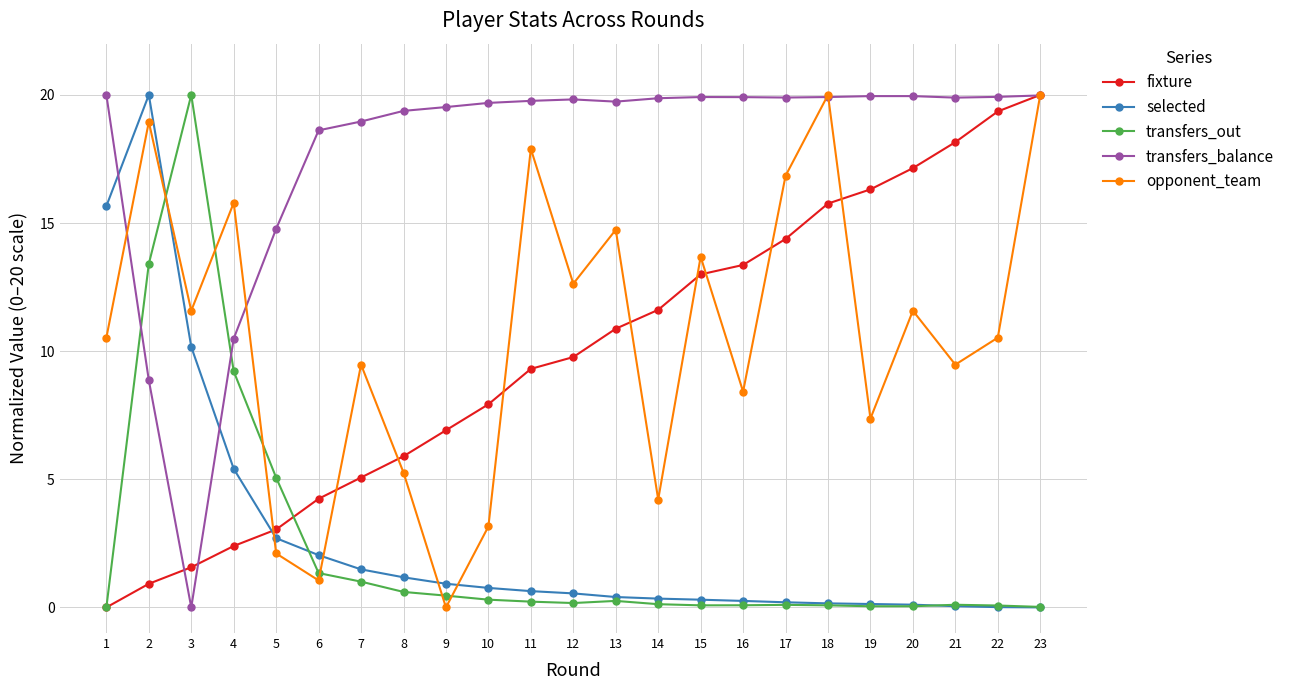

What is the spread (max minus min) of values at 7?

18.0